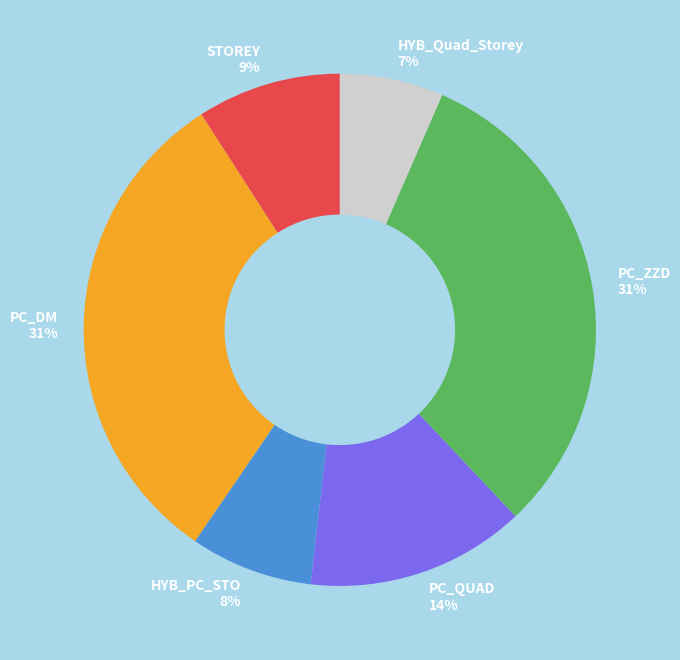

Do HYB_PC_STO and PC_ZZD together represent more than half of the pie?

No